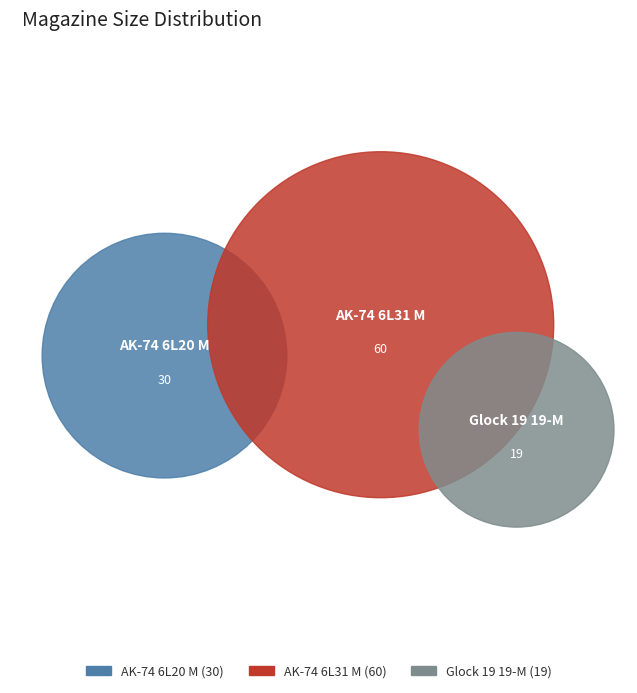

To the nearest percent, what is the combined percentage of AK-74 6L20 M and Glock 19 19-M?

45%